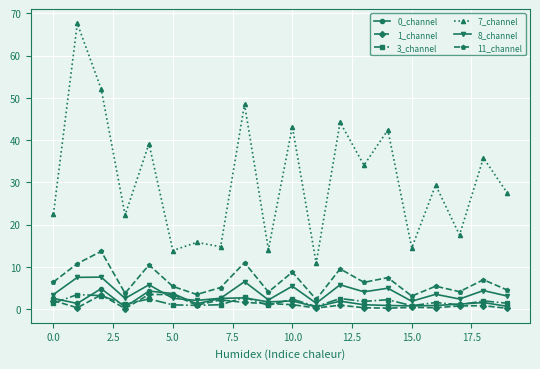

What is the maximum value for 8_channel?

7.6